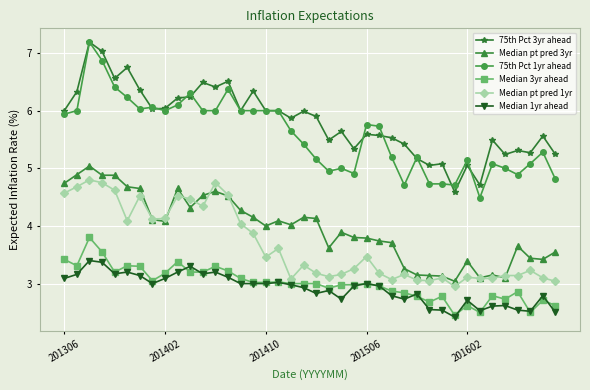

How many values in the Median pt pred 1yr series are below 3?

1